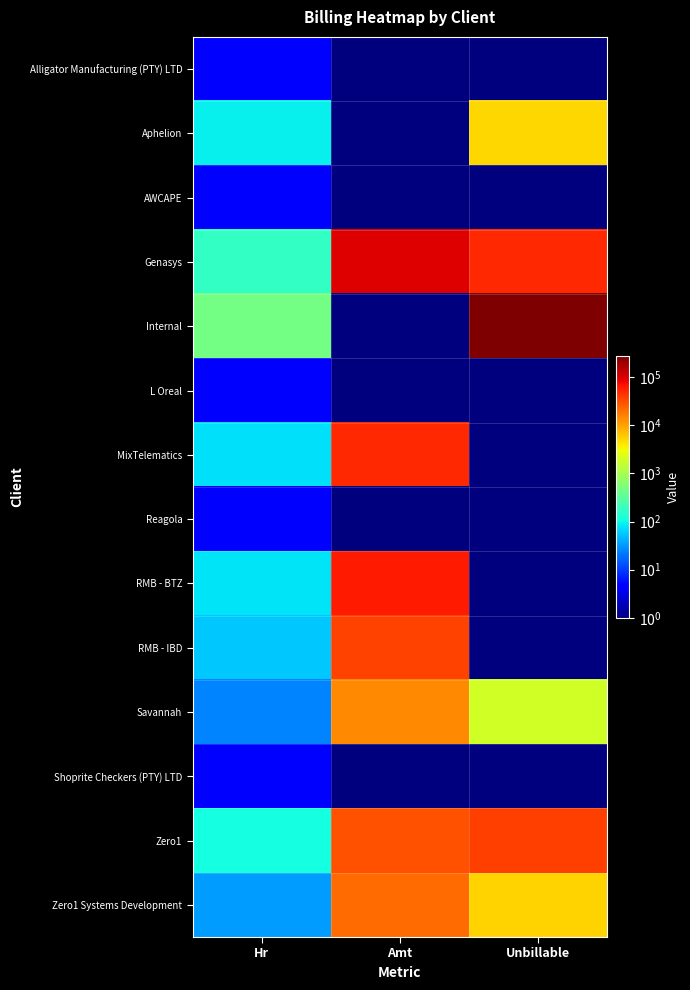

Which has a higher value, Amt or Hr?

Hr